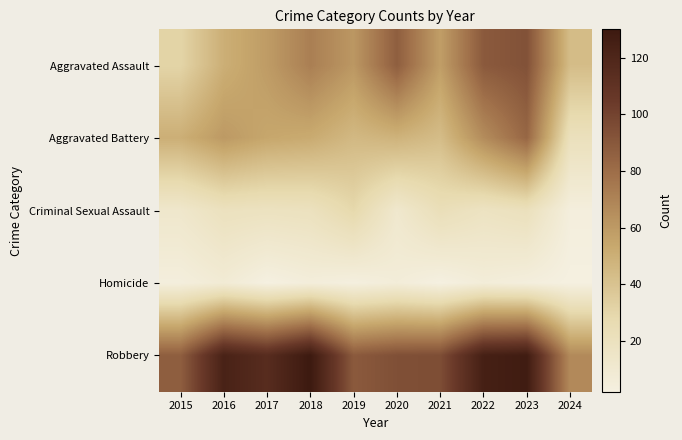

Reading left to right, what are all the values shown in this chart?

Aggravated Assault: 2015=31	2016=50	2017=59	2018=72	2019=61	2020=87	2021=58	2022=89	2023=93	2024=43
Aggravated Battery: 2015=50	2016=60	2017=54	2018=52	2019=45	2020=48	2021=43	2022=66	2023=83	2024=21
Criminal Sexual Assault: 2015=13	2016=20	2017=19	2018=20	2019=29	2020=12	2021=23	2022=18	2023=21	2024=4
Homicide: 2015=4	2016=8	2017=2	2018=5	2019=3	2020=6	2021=2	2022=6	2023=4	2024=2
Robbery: 2015=87	2016=123	2017=115	2018=130	2019=89	2020=94	2021=95	2022=125	2023=128	2024=67